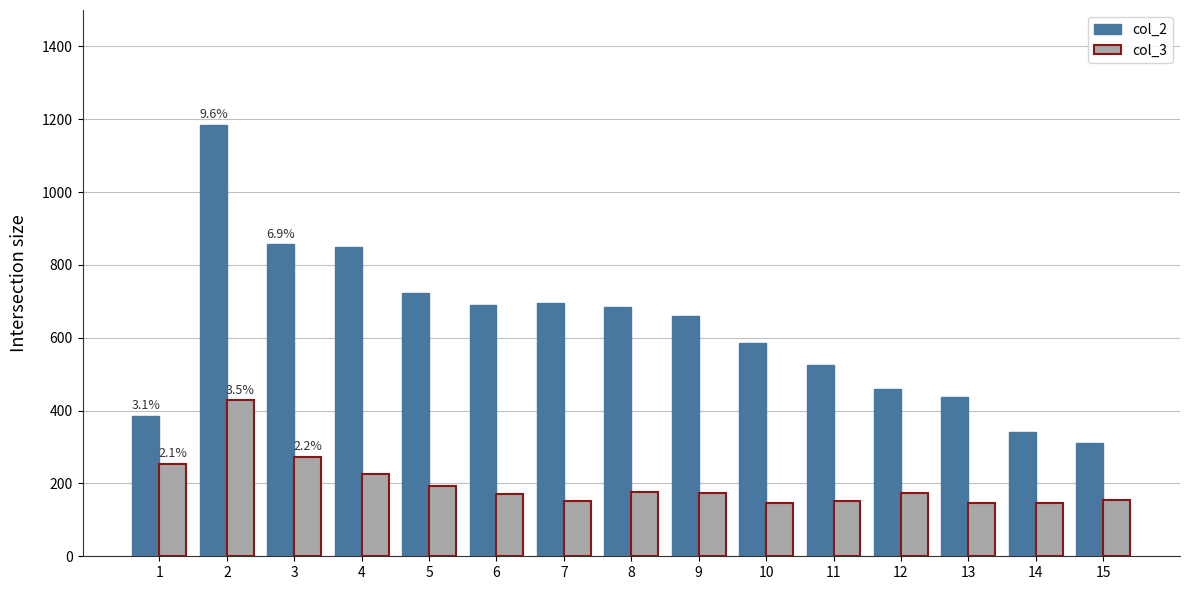

What is the spread (max minus min) of values at 14?

196